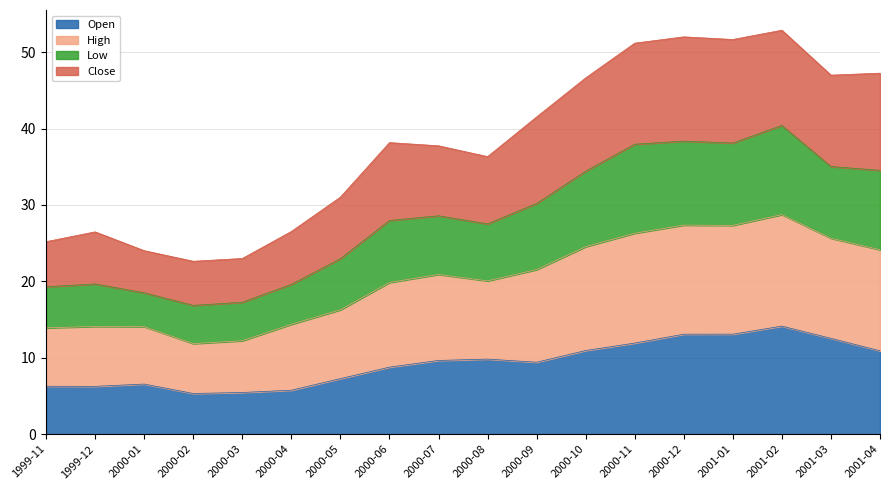

The value of Open at 2000-04 is 1.9. True or false?

False